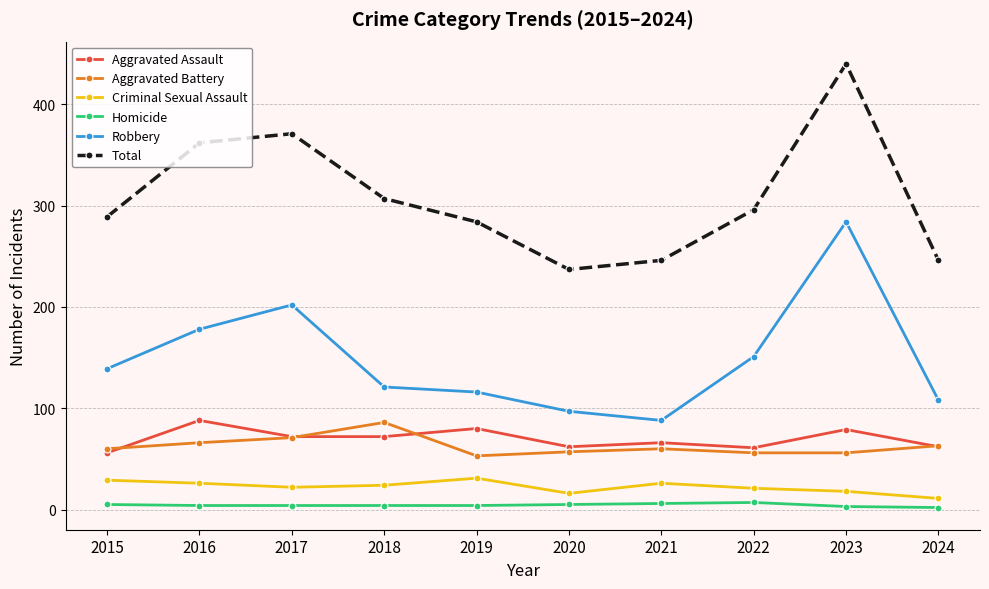

Is it true that Robbery equals 116 at 2019?

True